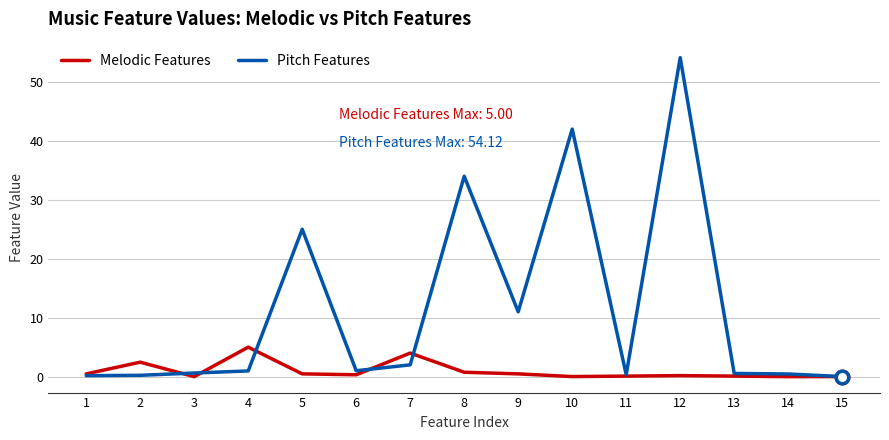

At which category does the chart reach its peak across all series?

12